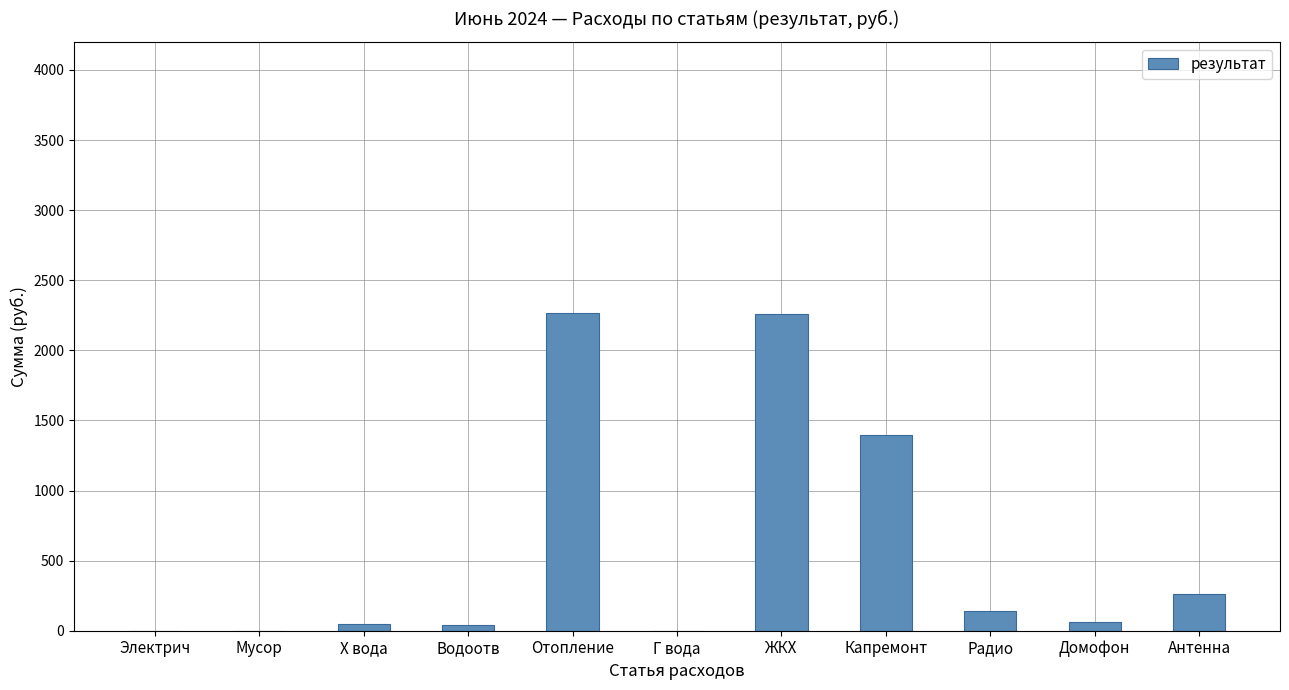

The value at Капремонт is 1397.2. True or false?

True